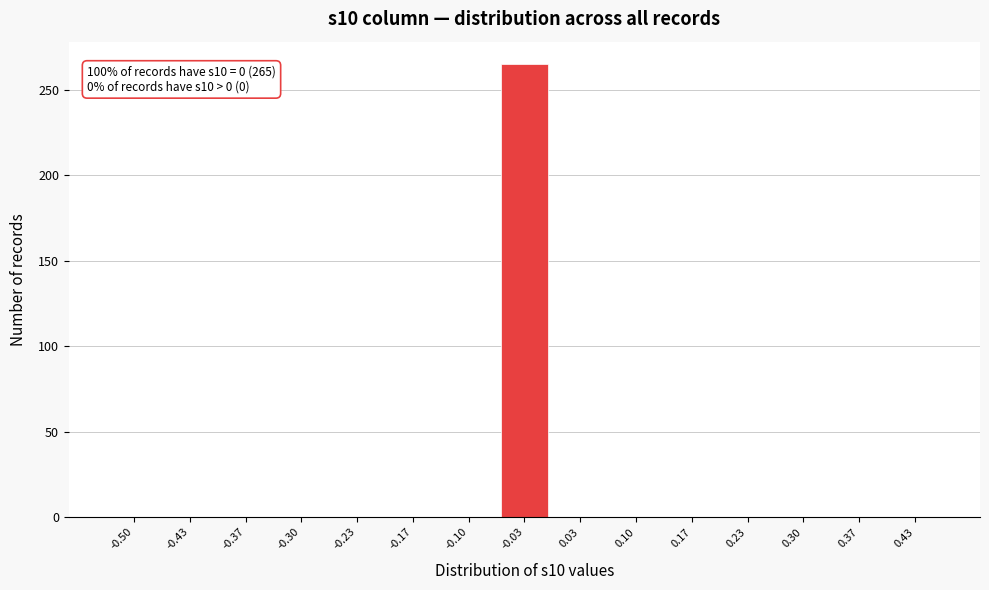

Reading left to right, list all the values displayed in this chart.

-0.50=0	-0.43=0	-0.37=0	-0.30=0	-0.23=0	-0.17=0	-0.10=0	-0.03=265	0.03=0	0.10=0	0.17=0	0.23=0	0.30=0	0.37=0	0.43=0